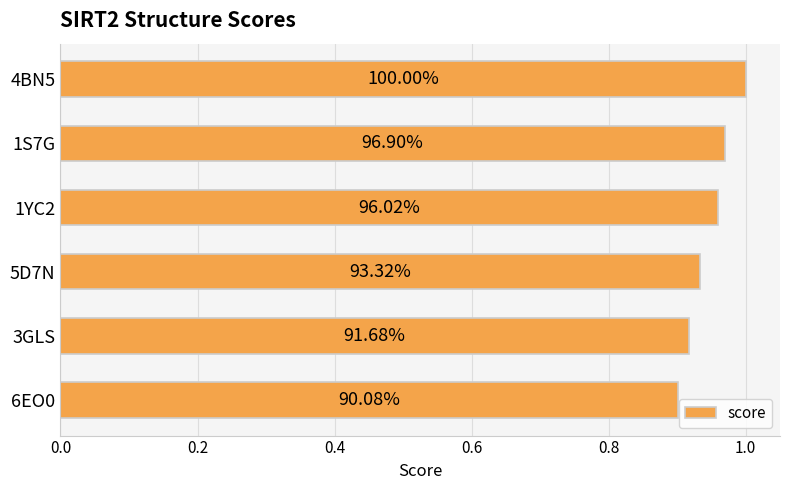

What is the greatest value displayed?

1.0